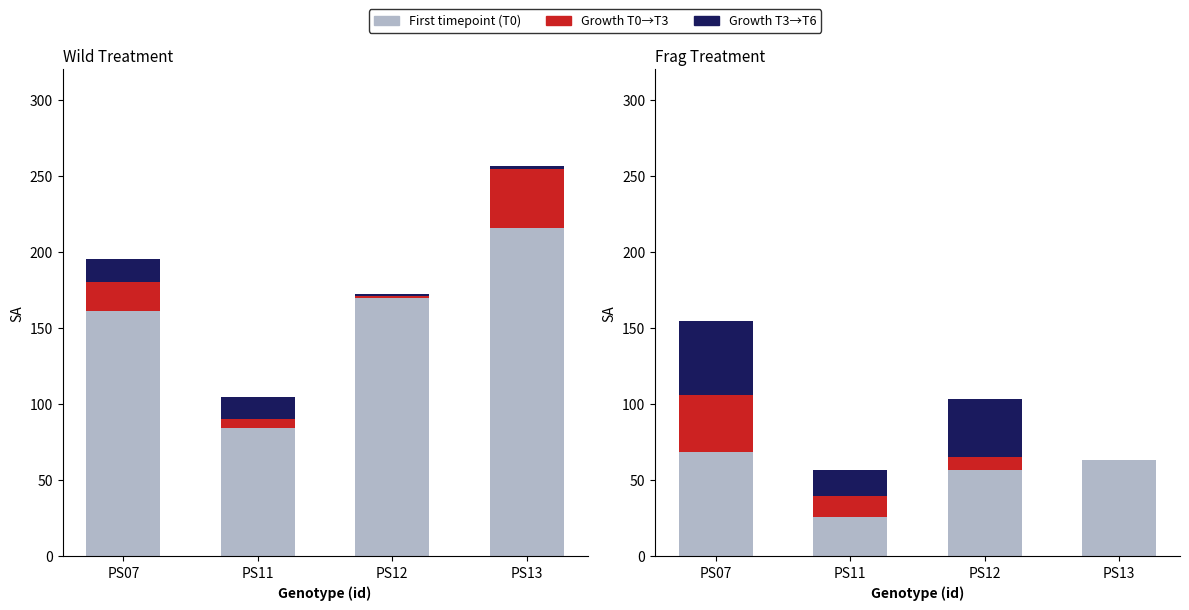

At how many categories does at least one series exceed 15?

4